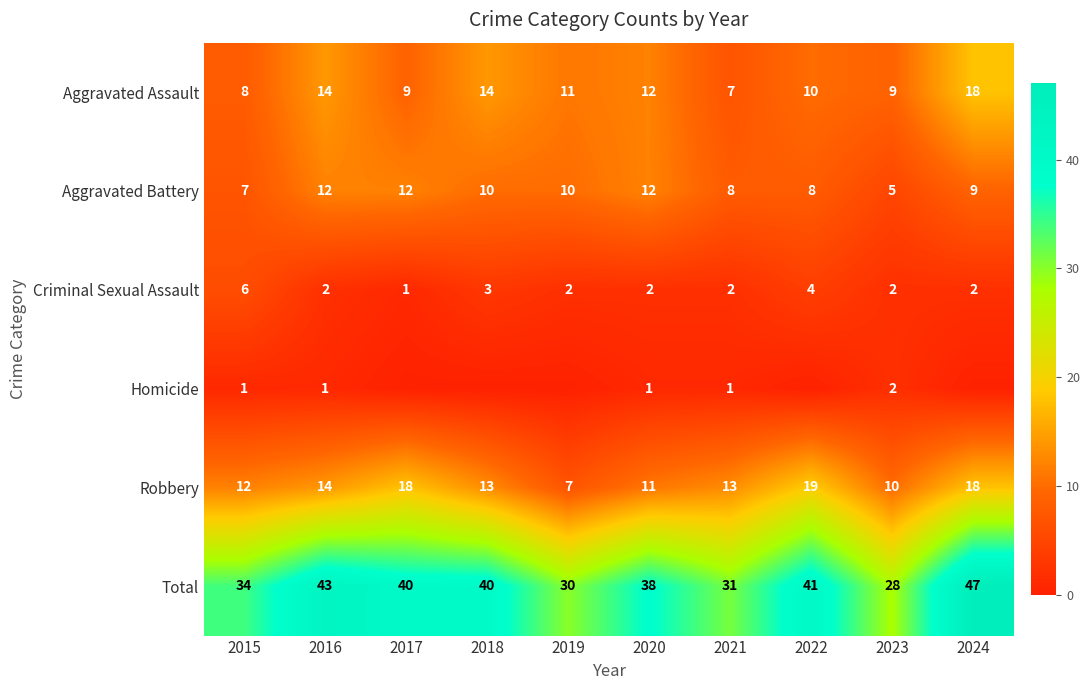

The value of Robbery at 2019 is 4. True or false?

False